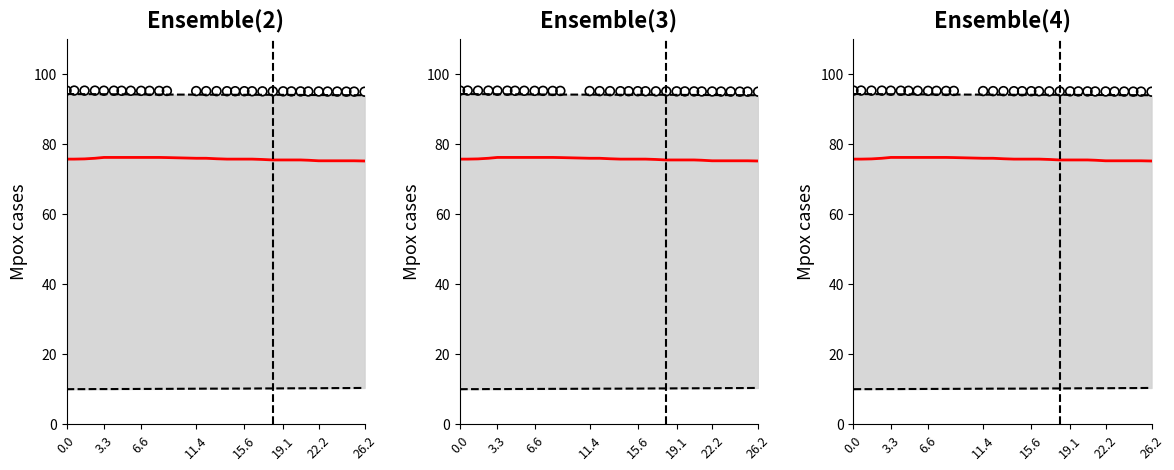

Is the value of Upper bound at 10 greater than the value of Lower bound at 26?

Yes